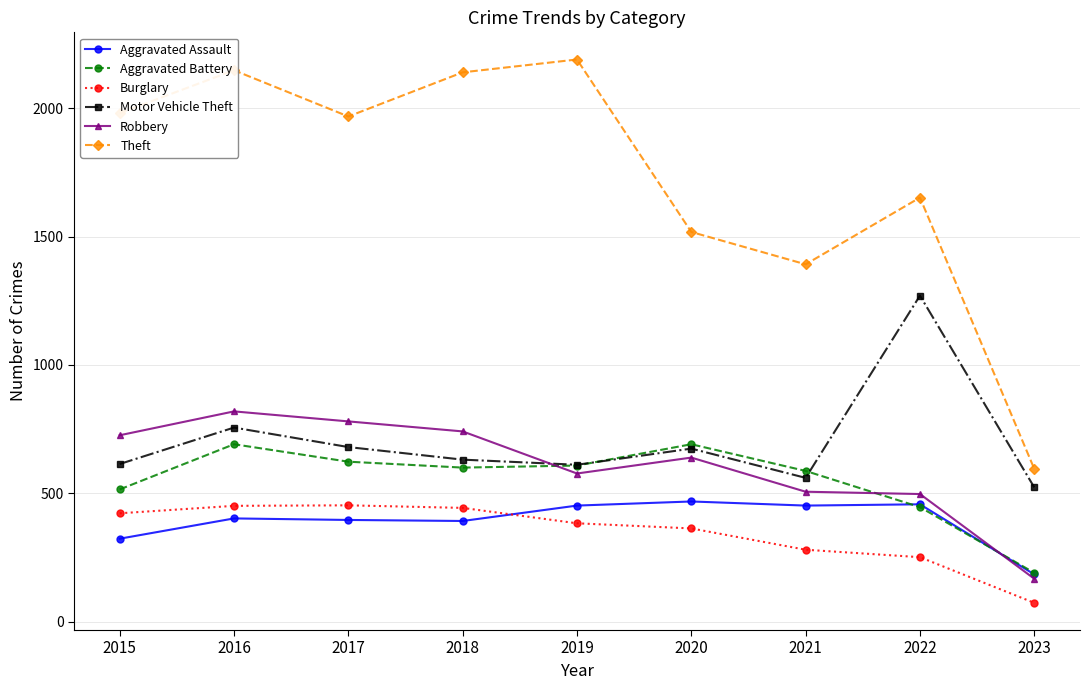

At which label does Theft reach its minimum?

2023